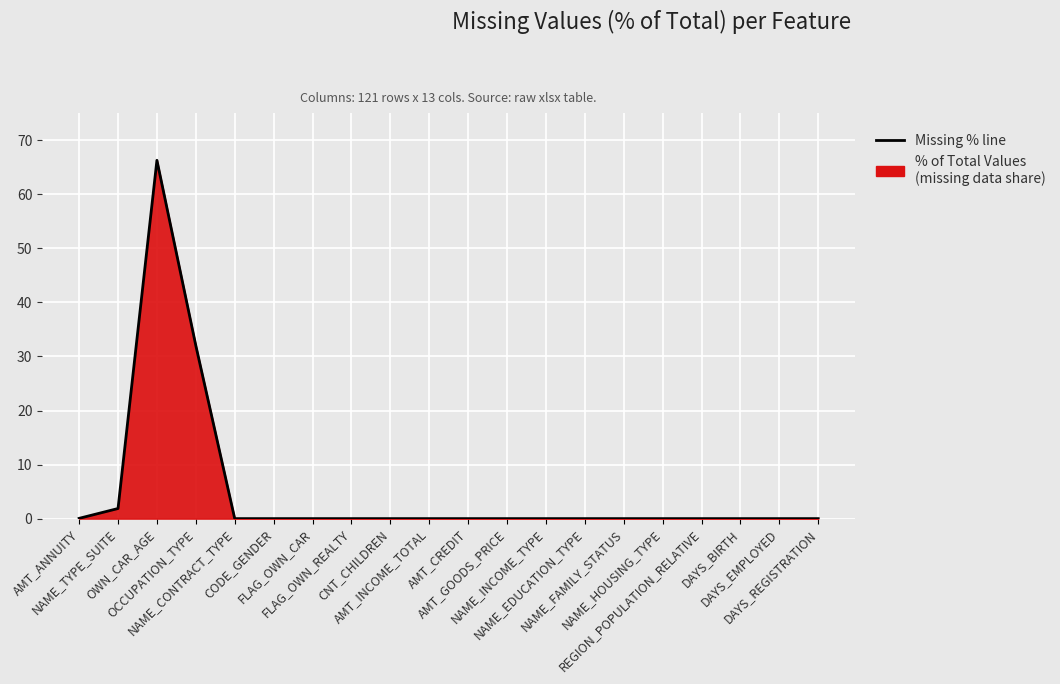

Does the chart display data point markers on the line(s)?

No